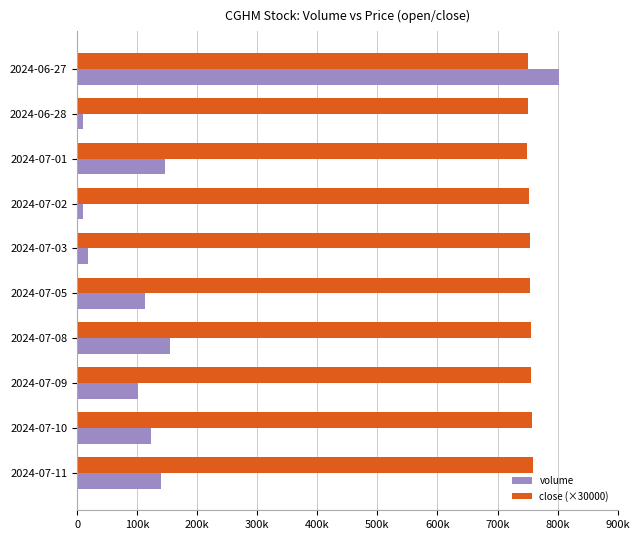

Which series has the largest range (max minus min)?

volume